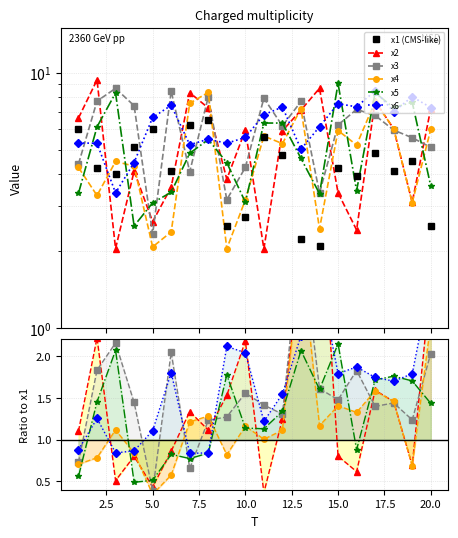

True or false: x2 and x3 intersect in this chart.

True